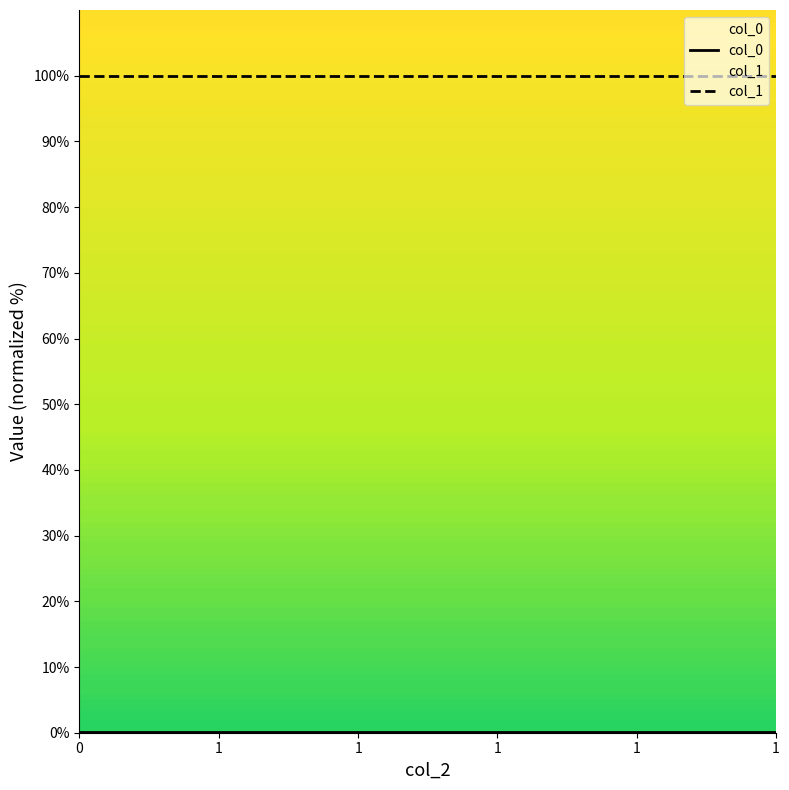

True or false: col_1 and col_0 intersect in this chart.

False